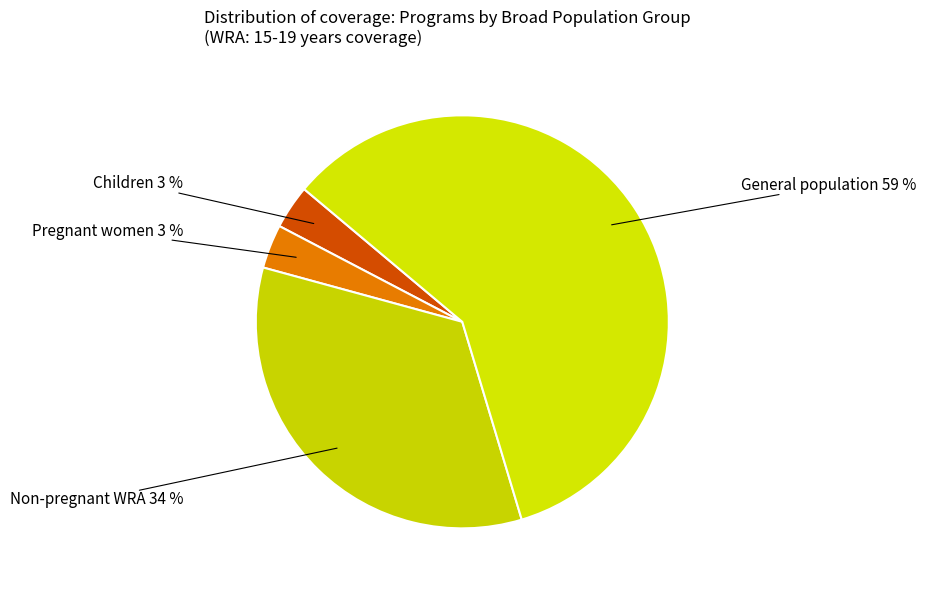

Combined, do Non-pregnant WRA 34 % and General population 59 % account for over 50%?

Yes